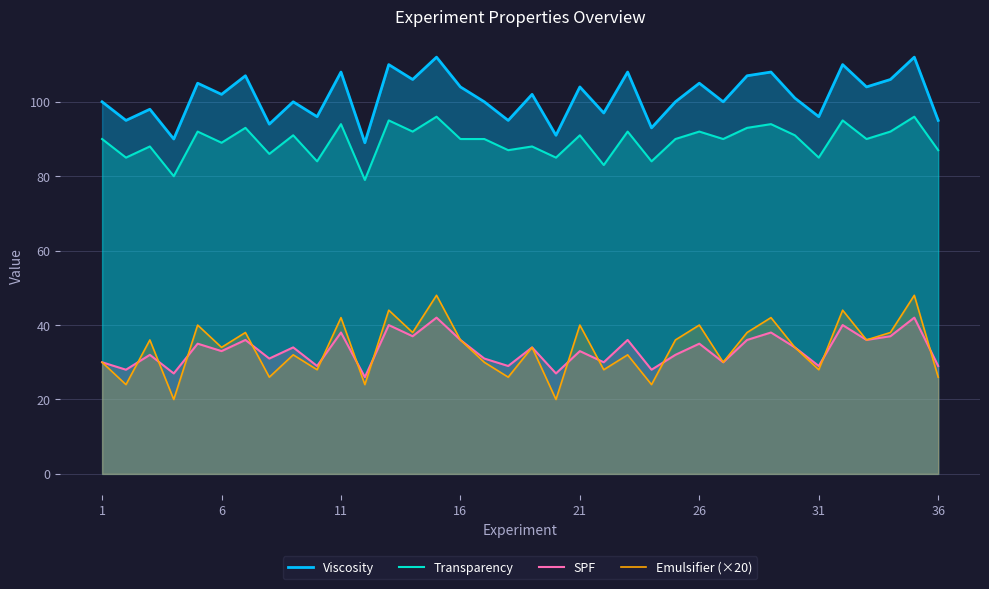

What is the difference between the maximum and second lowest values in the Emulsifier (×20) series?

28